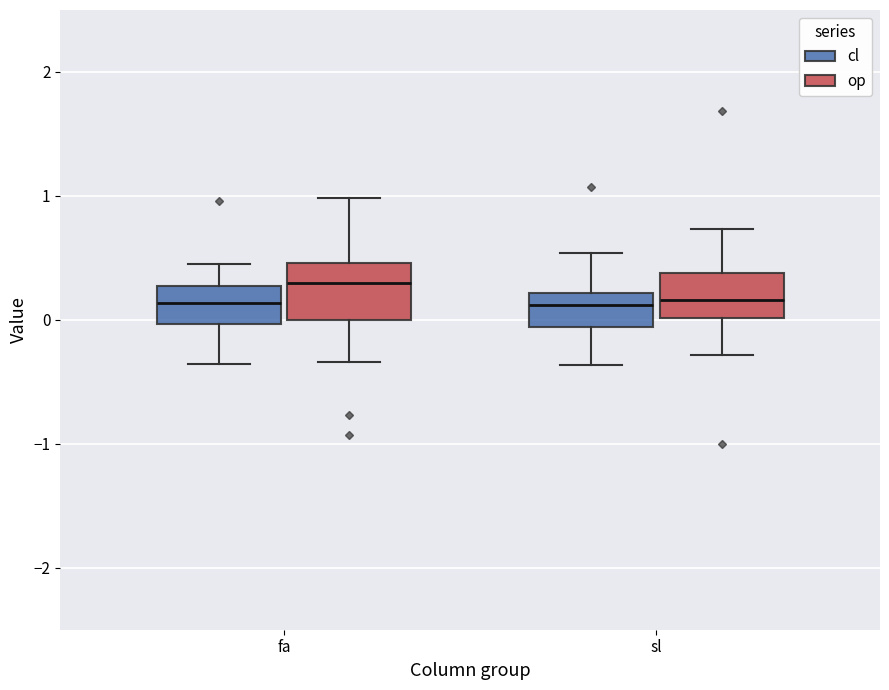

Reading left to right, transcribe this box plot: for each box, give where its median line is, the range the box spans, and where its two whiskers end, as read against the y-axis. The values are not printed on the chart, so give them approximately, as read against the axis.

fa (cl): median 0.1, box 0.0 to 0.3, whiskers -0.4 to 0.5
fa (op): median 0.3, box 0.0 to 0.5, whiskers -0.3 to 1.0
sl (cl): median 0.1, box -0.1 to 0.2, whiskers -0.4 to 0.5
sl (op): median 0.2, box 0.0 to 0.4, whiskers -0.3 to 0.7